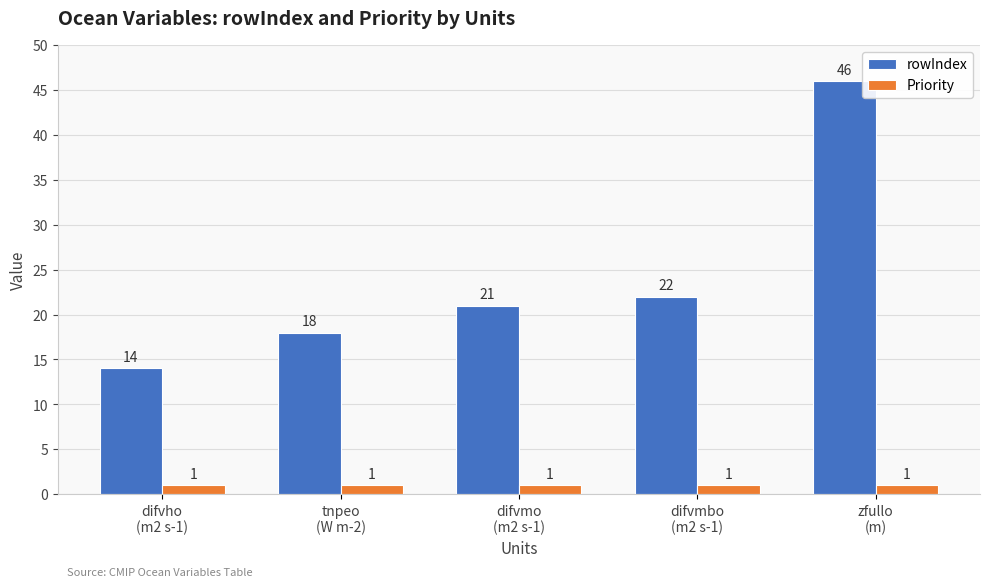

What is the average value of the rowIndex series?

24